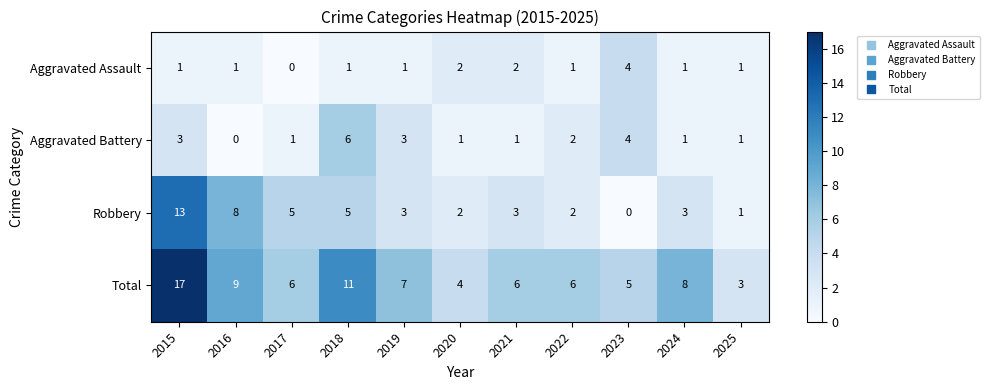

How many data points does each series have?

11